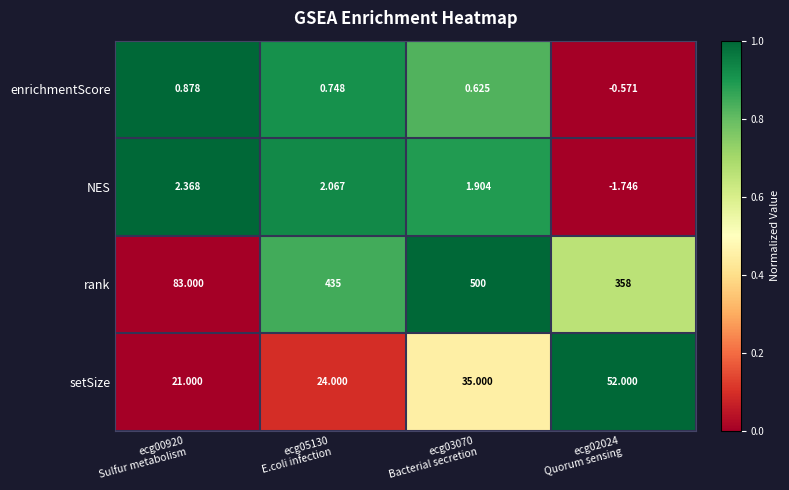

Which series has the largest total across all categories?

rank